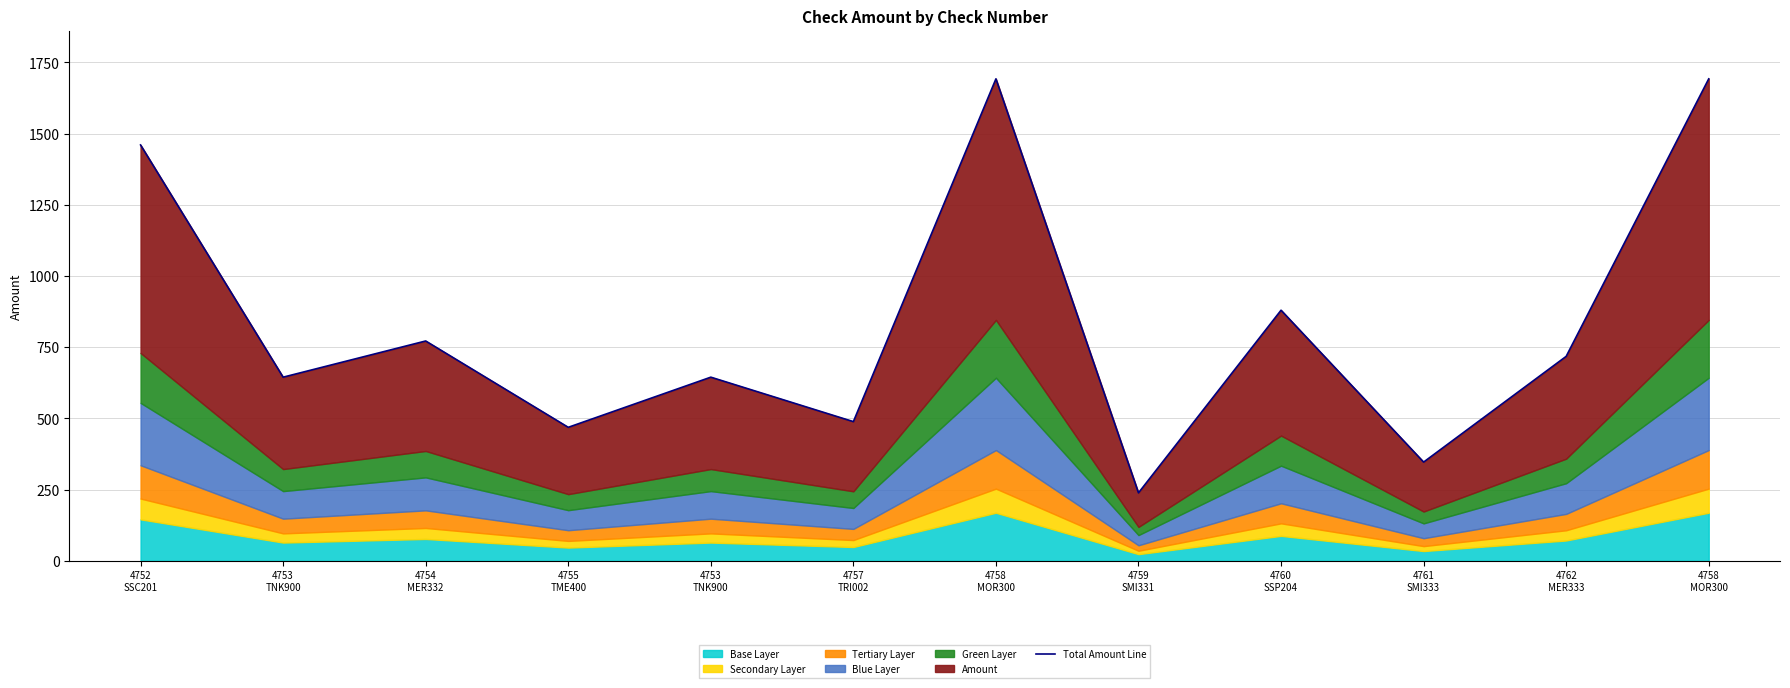

Which category has the highest value across all series?

4758
MOR300